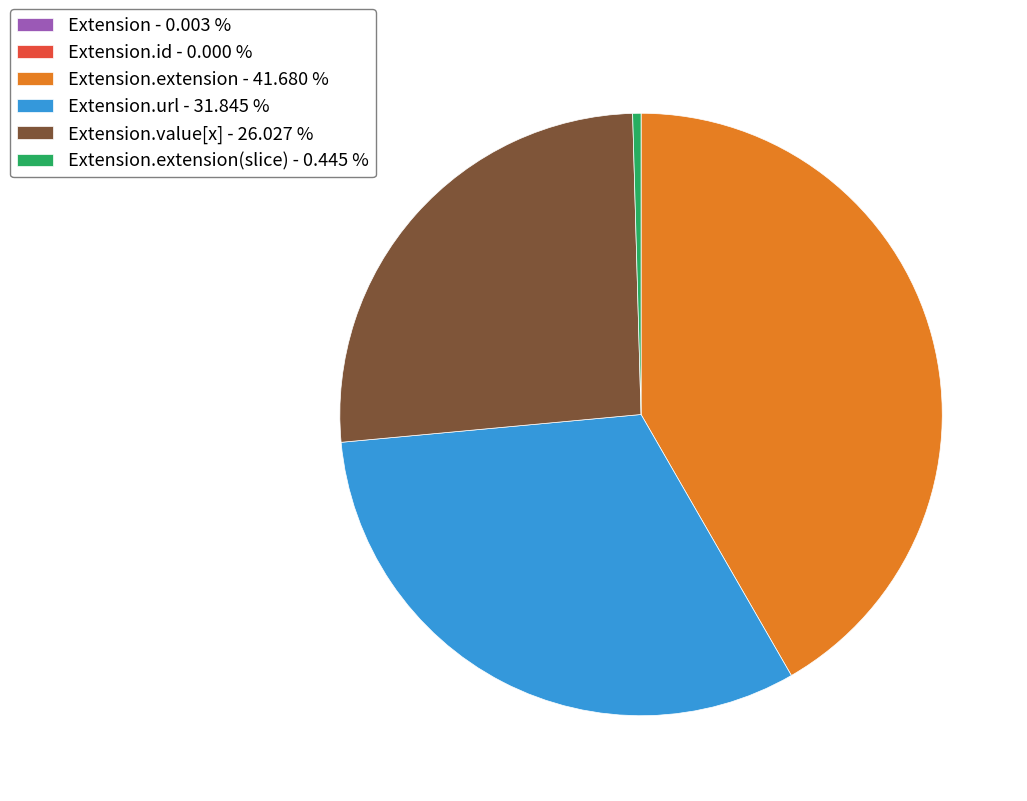

What is the ratio of the value at Extension.url - 31.845 % to the value at Extension.value[x] - 26.027 %?

1.2